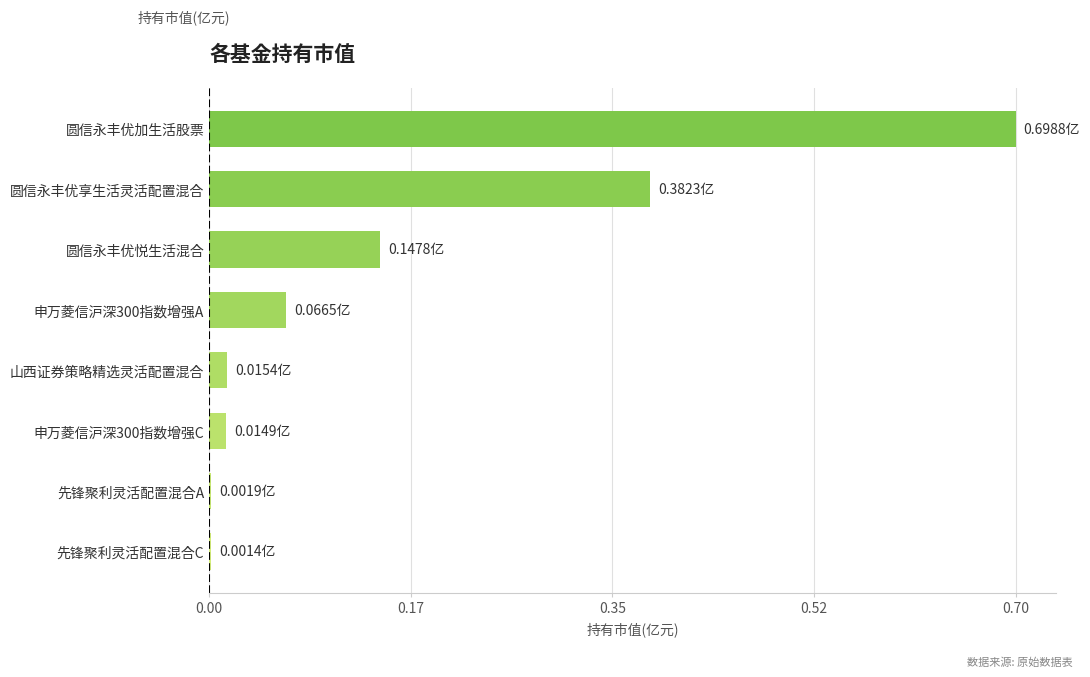

Which label corresponds to the largest value in the chart?

圆信永丰优加生活股票